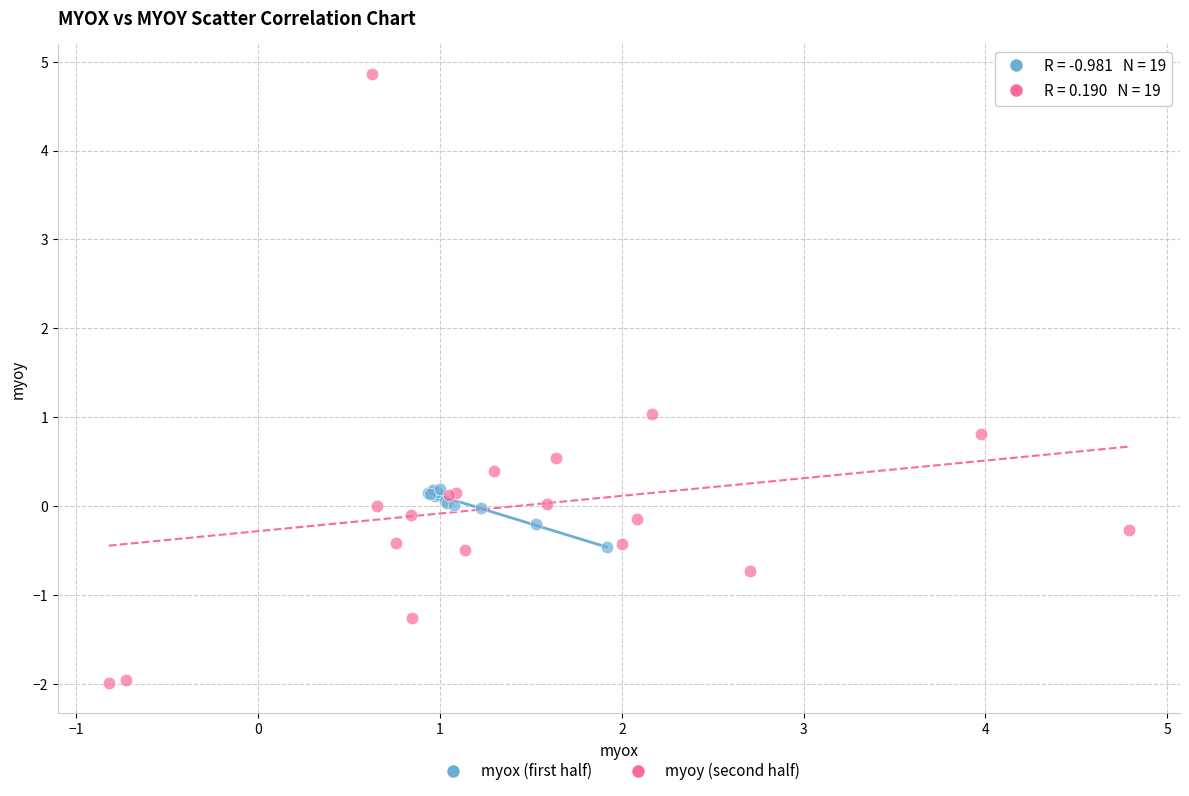

Which series reaches the maximum Y coordinate?

myoy (second half)